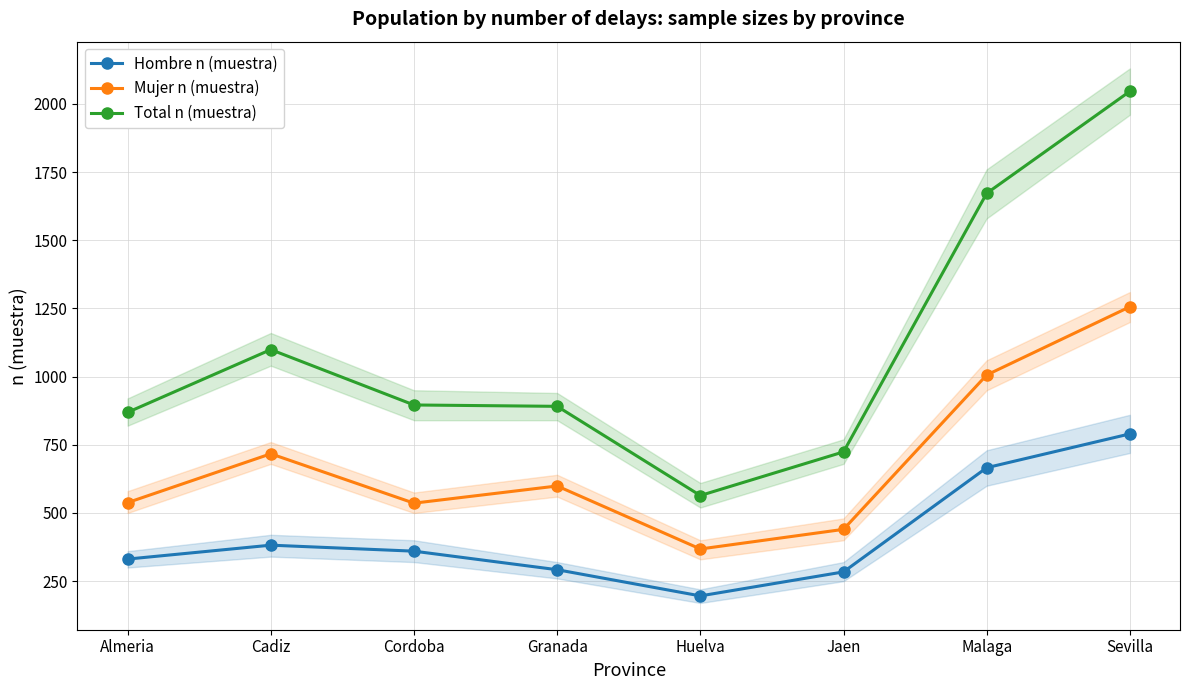

What is the greatest value displayed?

2046